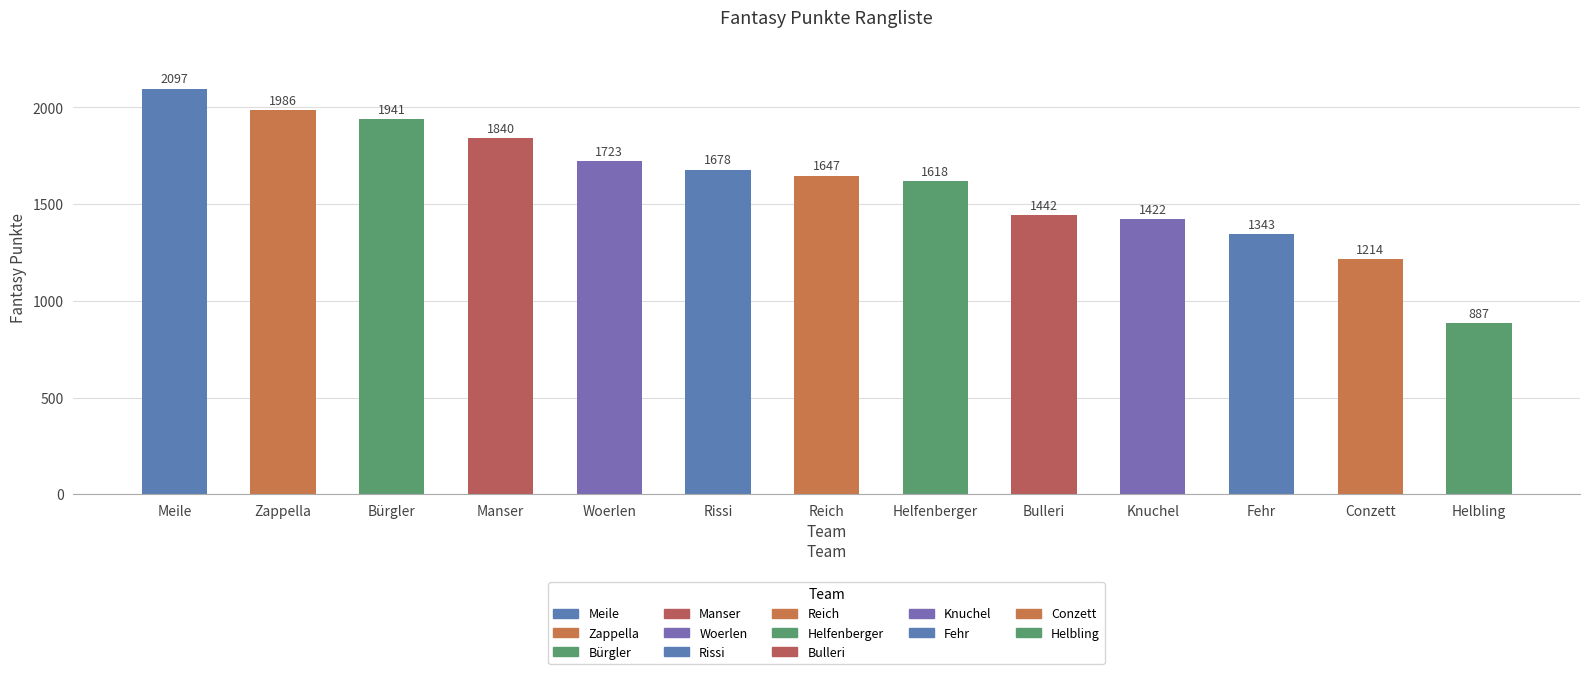

What is the difference between the maximum and minimum values?

1210